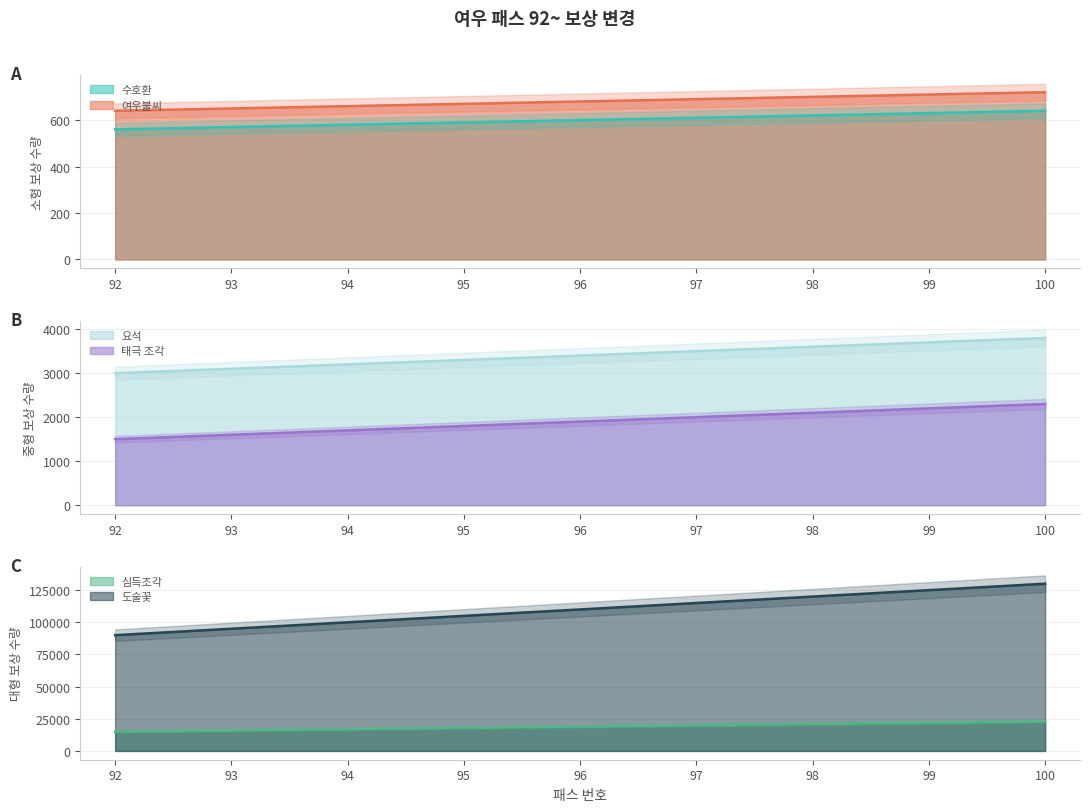

What is the approximate value of 도술꽃 at 97, to the nearest 10?

3500